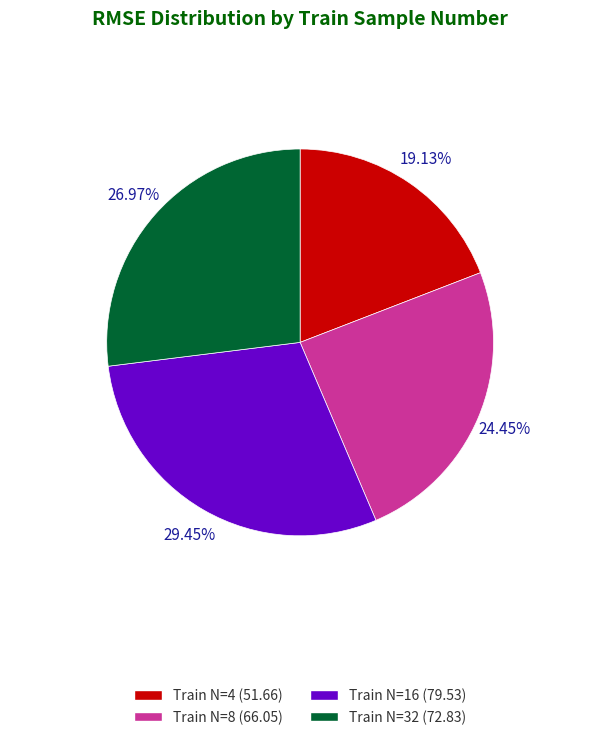

Does any single category account for the majority?

No